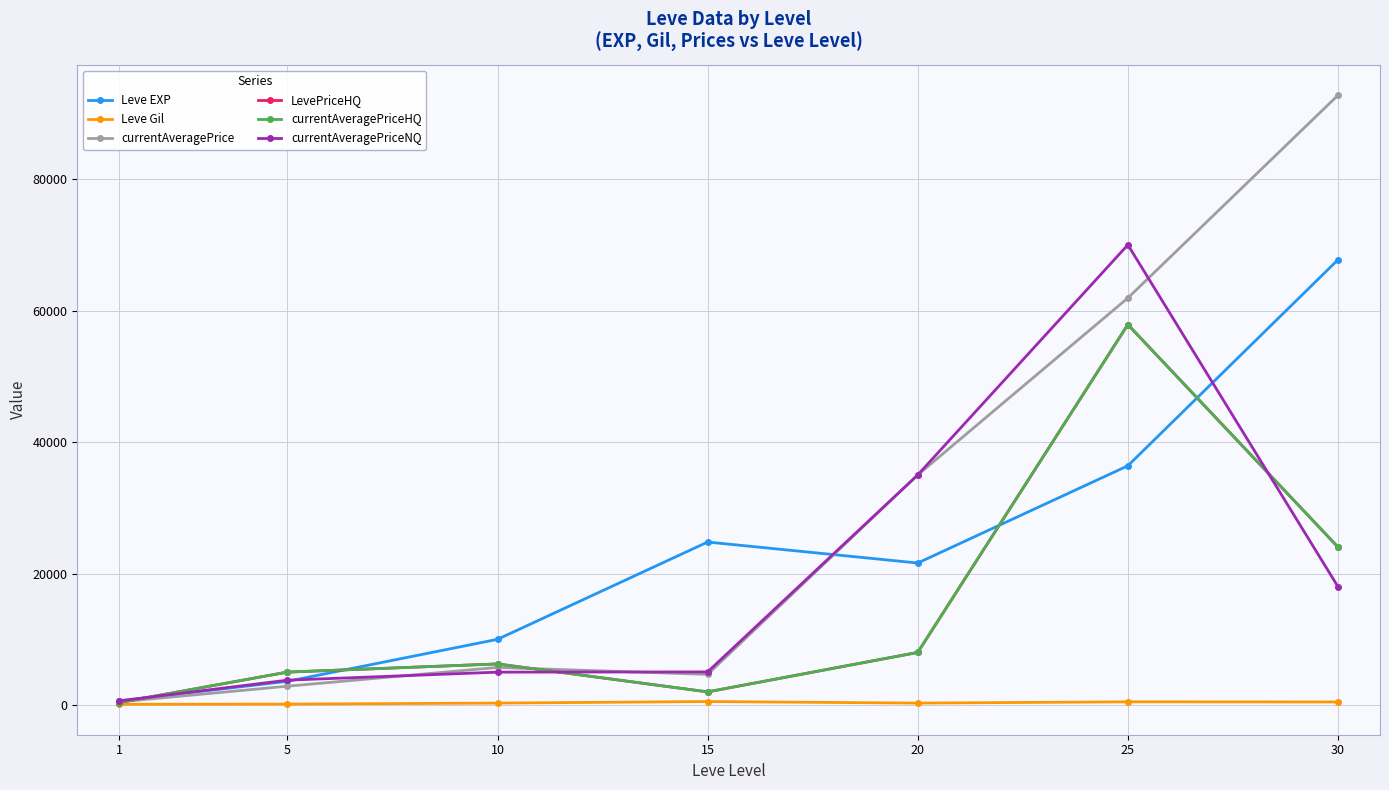

True or false: currentAveragePriceHQ and LevePriceHQ cross at least once.

False